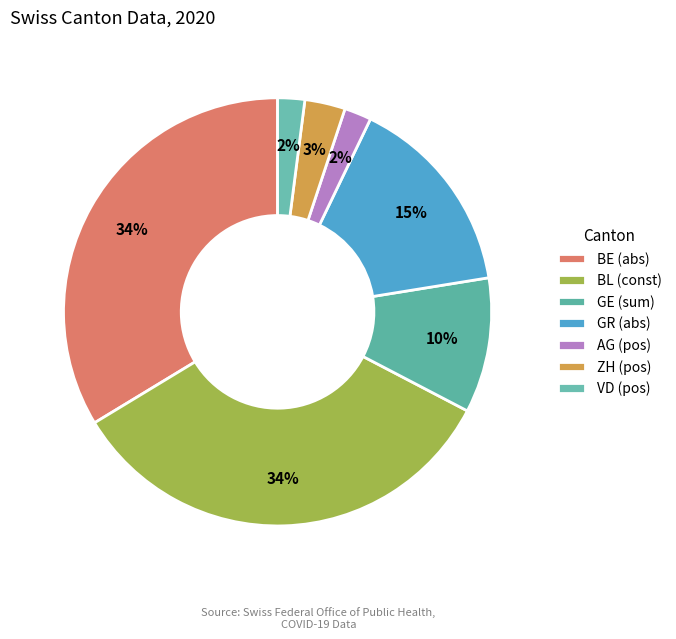

How many slices are in this pie chart?

7